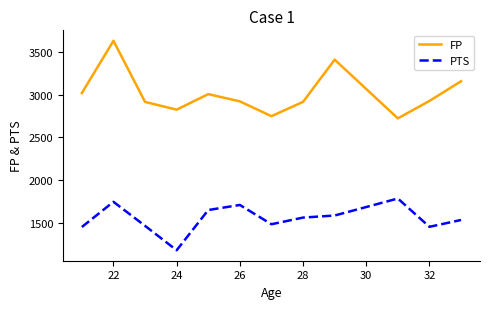

What is the lowest value of the FP series?

2723.1